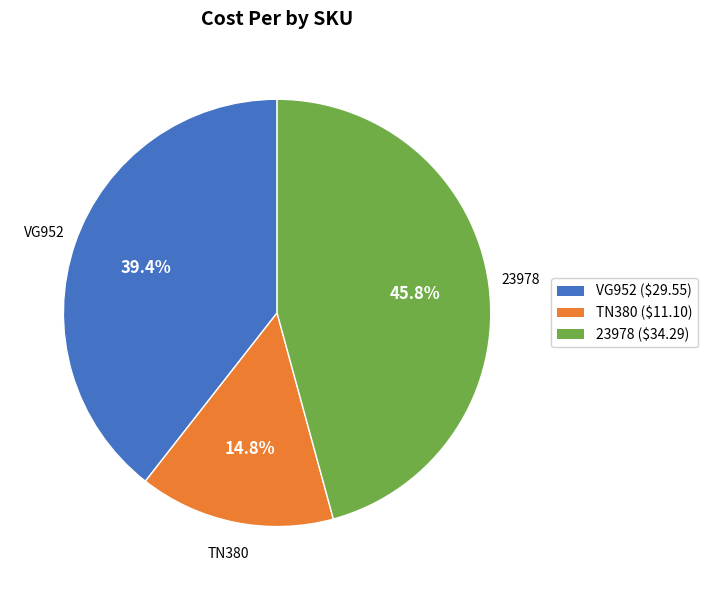

To the nearest percent, what is the difference between the 23978 and VG952 slice percentages?

6%